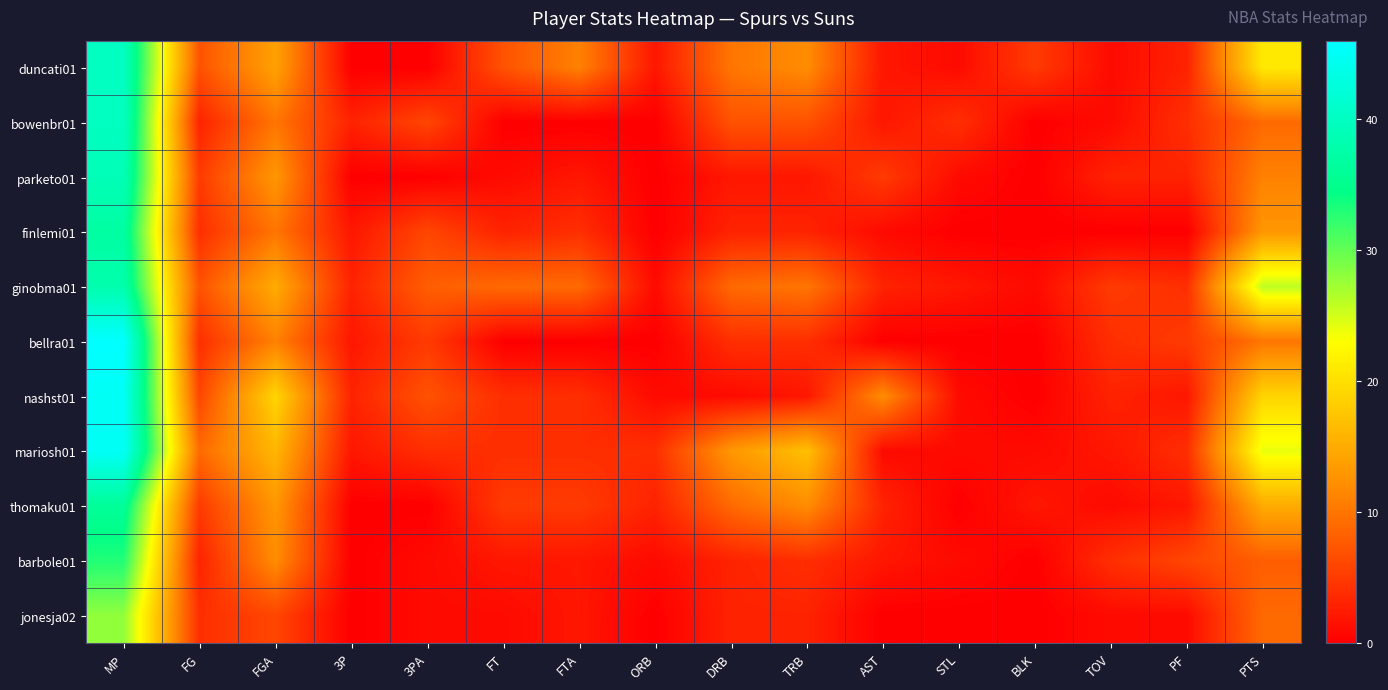

At how many categories does at least one series exceed 20?

2